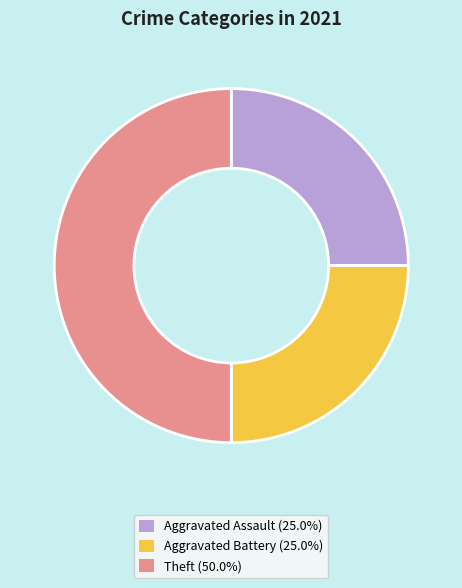

Approximately how many times larger is the value at Aggravated Assault (25.0%) compared to Aggravated Battery (25.0%)?

1.0